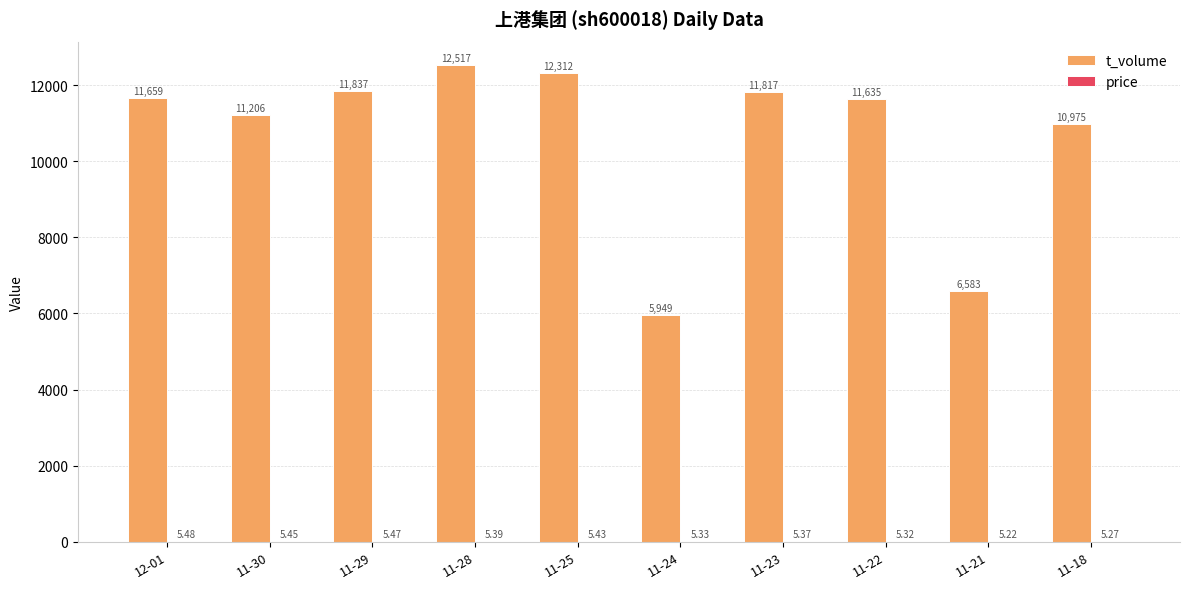

Between 11-22 and 11-21, which series saw the biggest shift?

t_volume